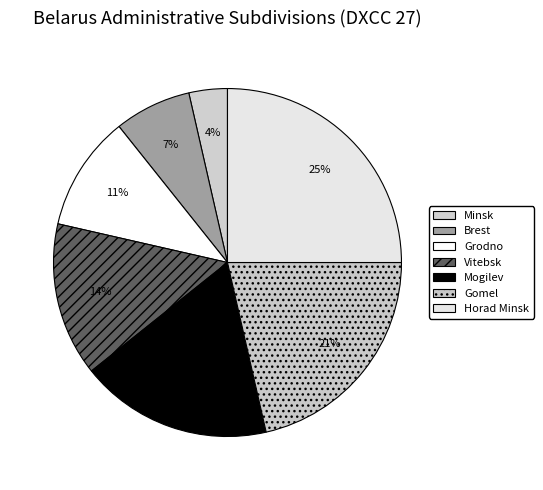

To the nearest percent, what is the difference between the largest and smallest slice percentages?

21%